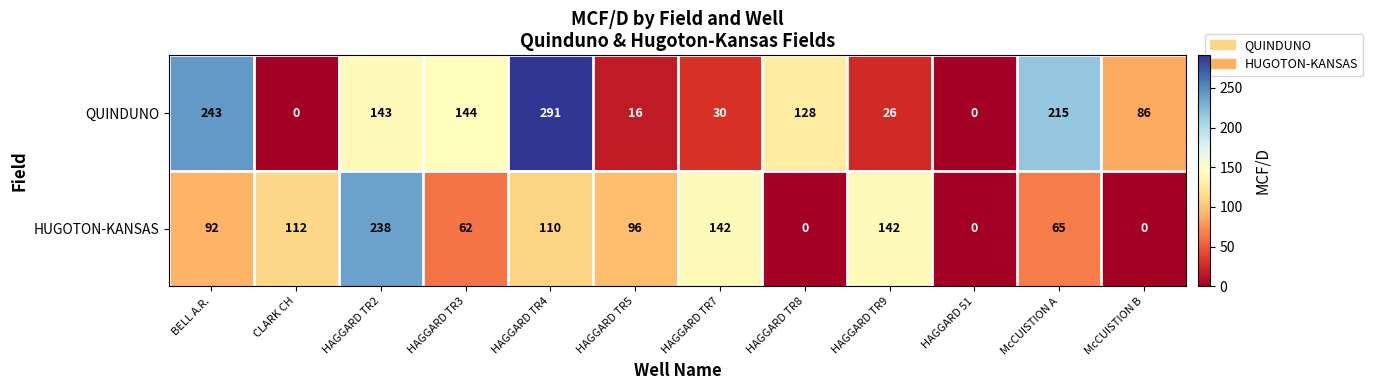

Reading left to right, list all the values displayed in this chart.

QUINDUNO: 243	0	143	144	291	16	30	128	26	0	215	86
HUGOTON-KANSAS: 92	112	238	62	110	96	142	0	142	0	65	0